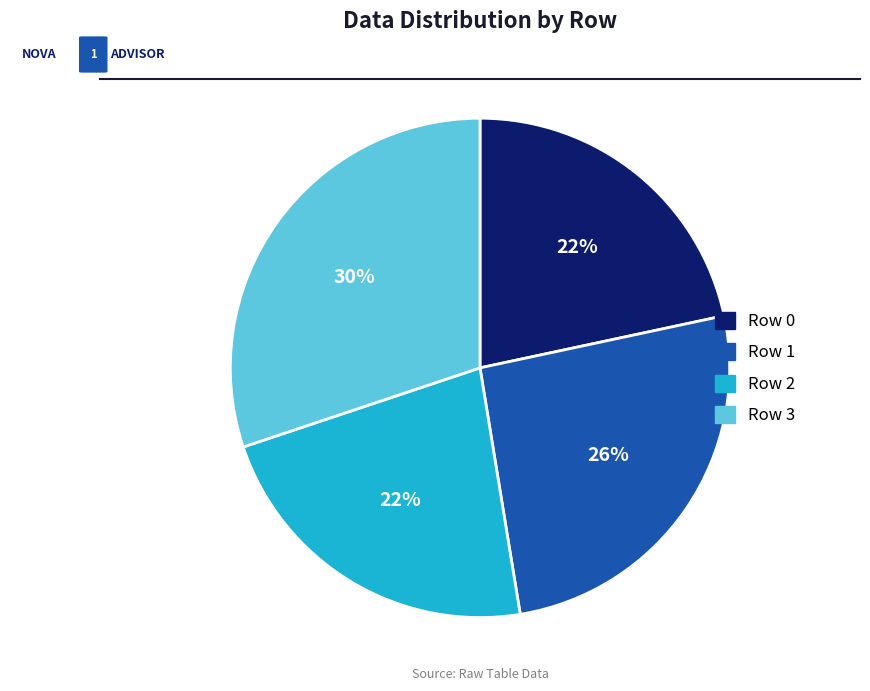

Count the number of slices in the pie.

4